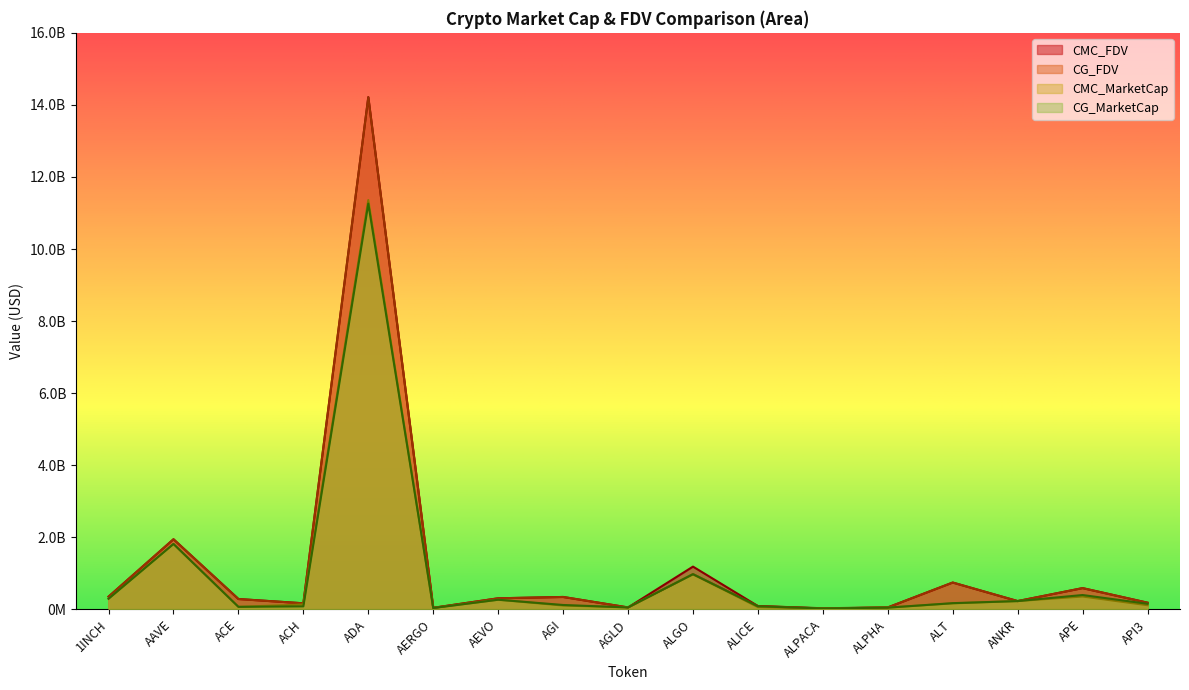

What is the minimum value for CG_MarketCap?

24575247.0